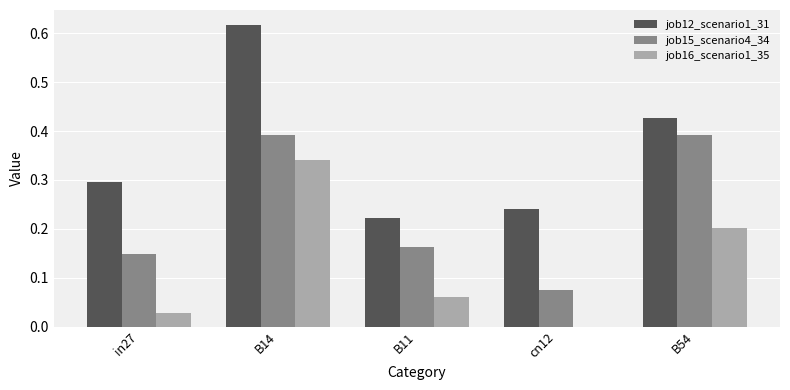

Which series changed the most between B11 and cn12?

job15_scenario4_34